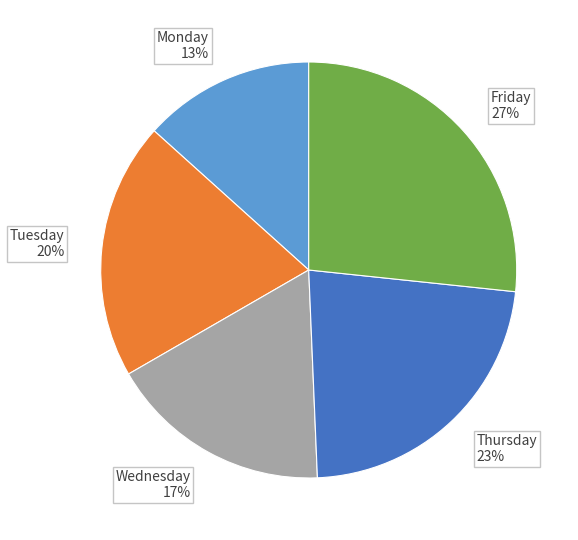

Is the sum of Wednesday 17% and Thursday 23% greater than half?

No